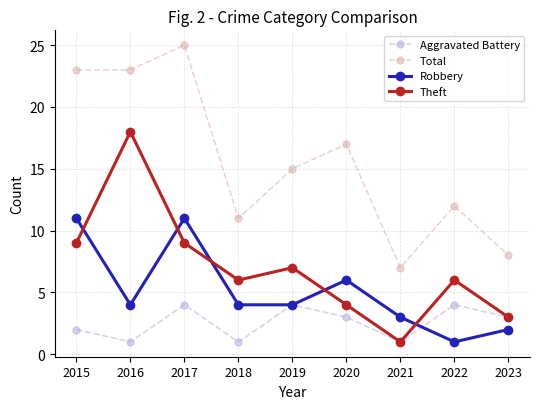

At which label does Theft first exceed 6?

2015